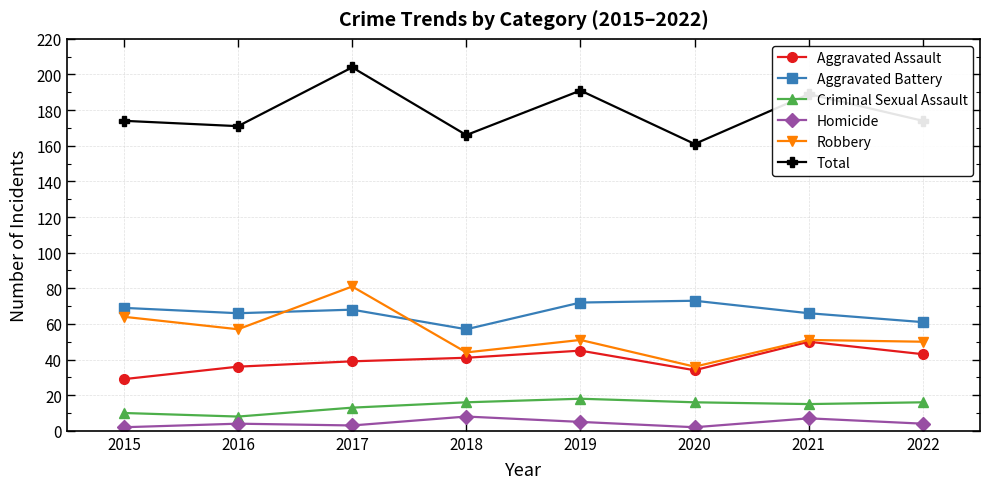

True or false: Aggravated Battery has a value of 113 at 2019.

False